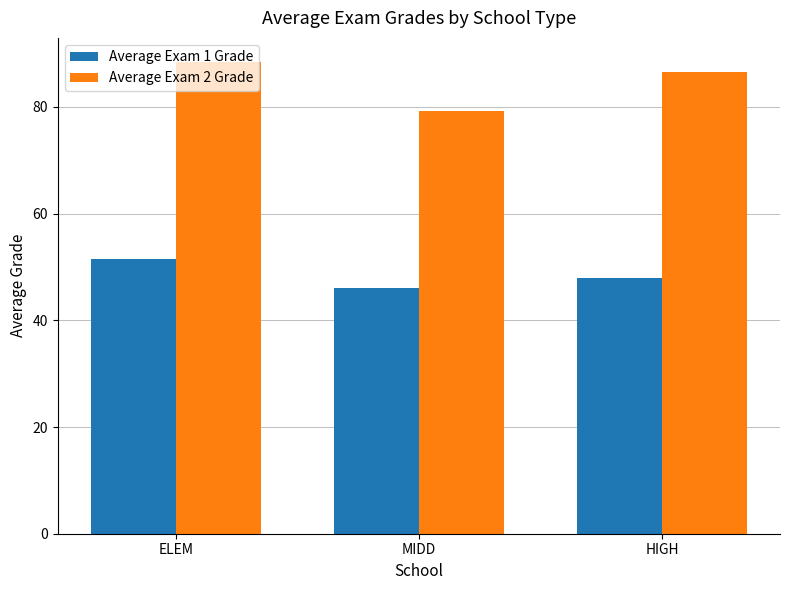

True or false: Average Exam 1 Grade has a value of 51.4 at ELEM.

True